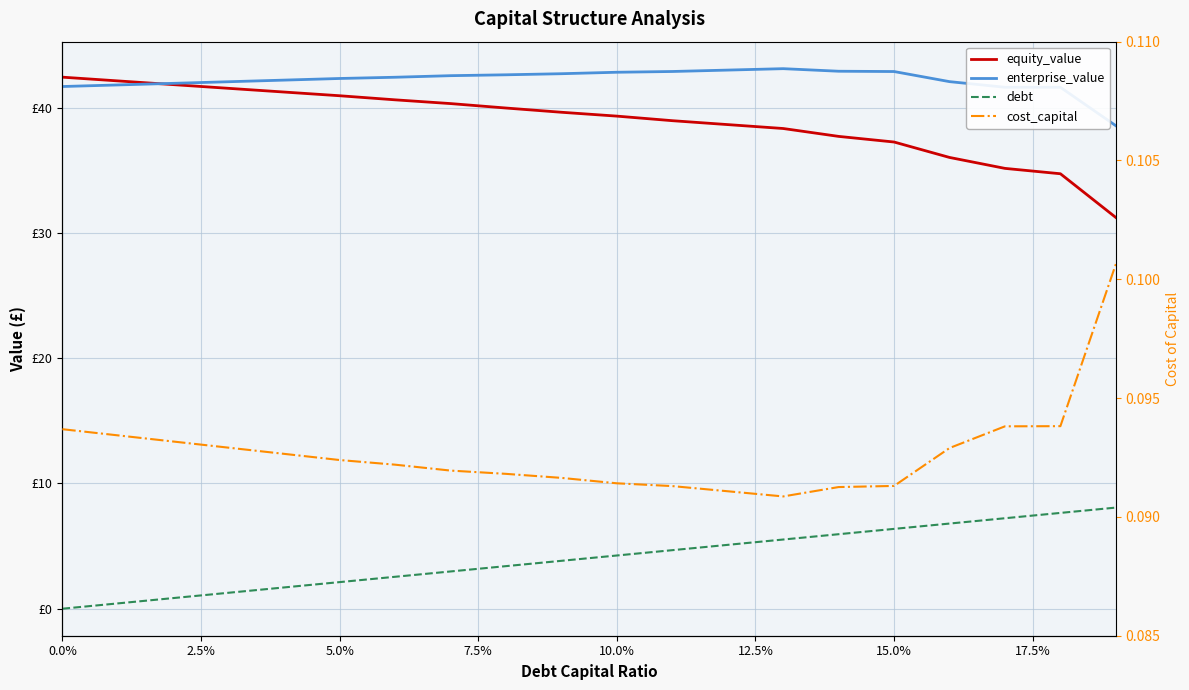

At how many categories does at least one series exceed 12?

20